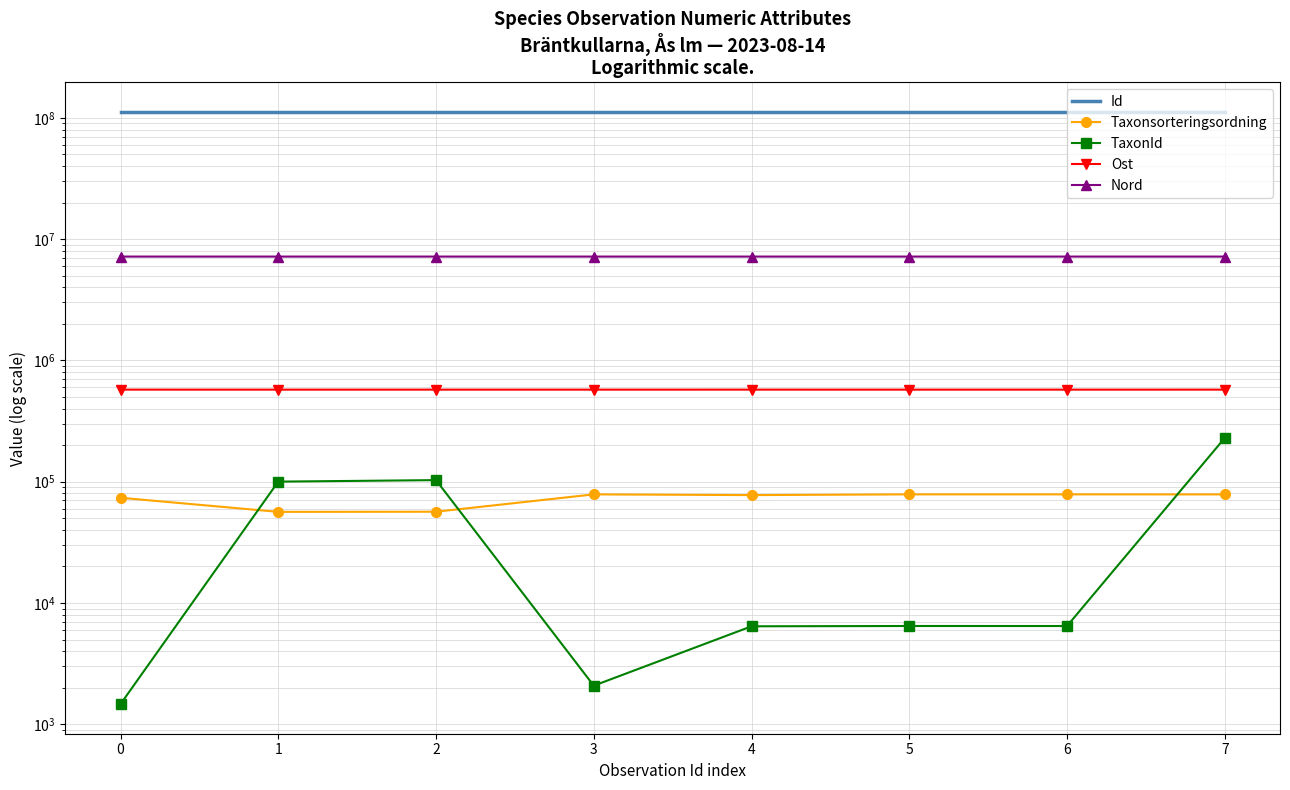

What is the value of the Id point at the 7th from the left?

111739316